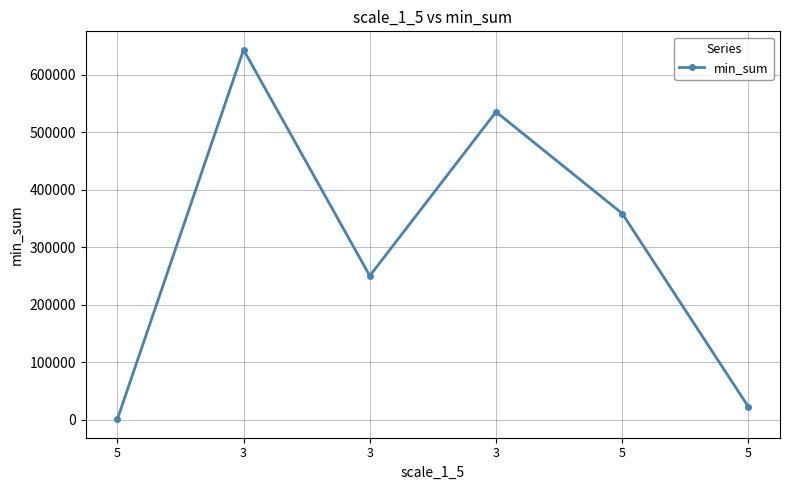

What is the label of the 2nd point from the left?

3